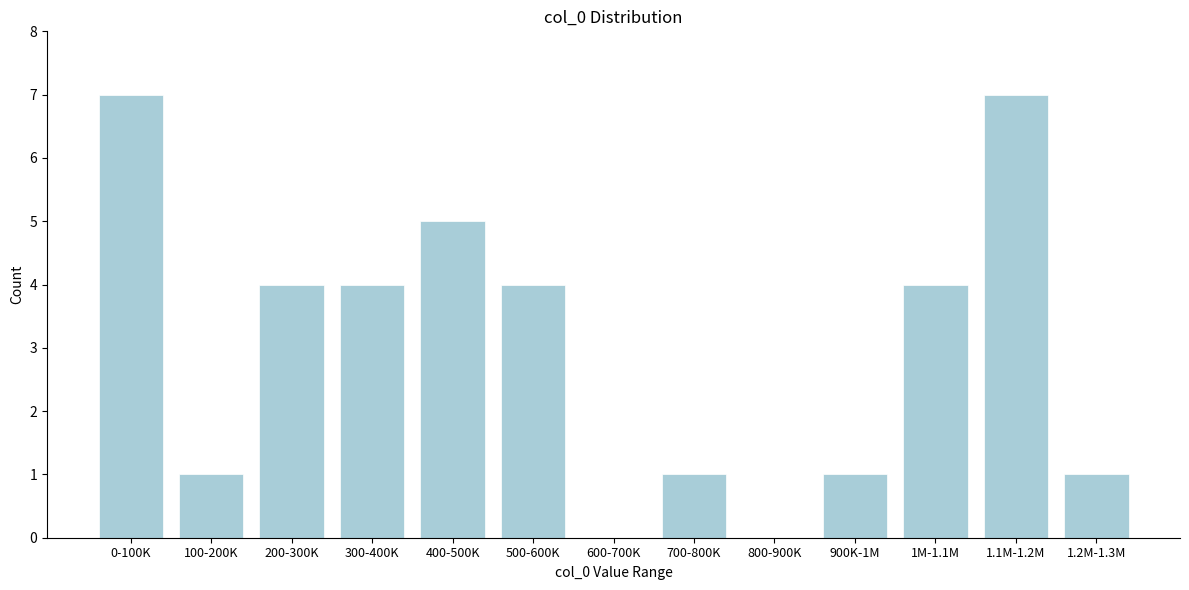

What is the ratio of the value at 0-100K to the value at 400-500K?

1.4